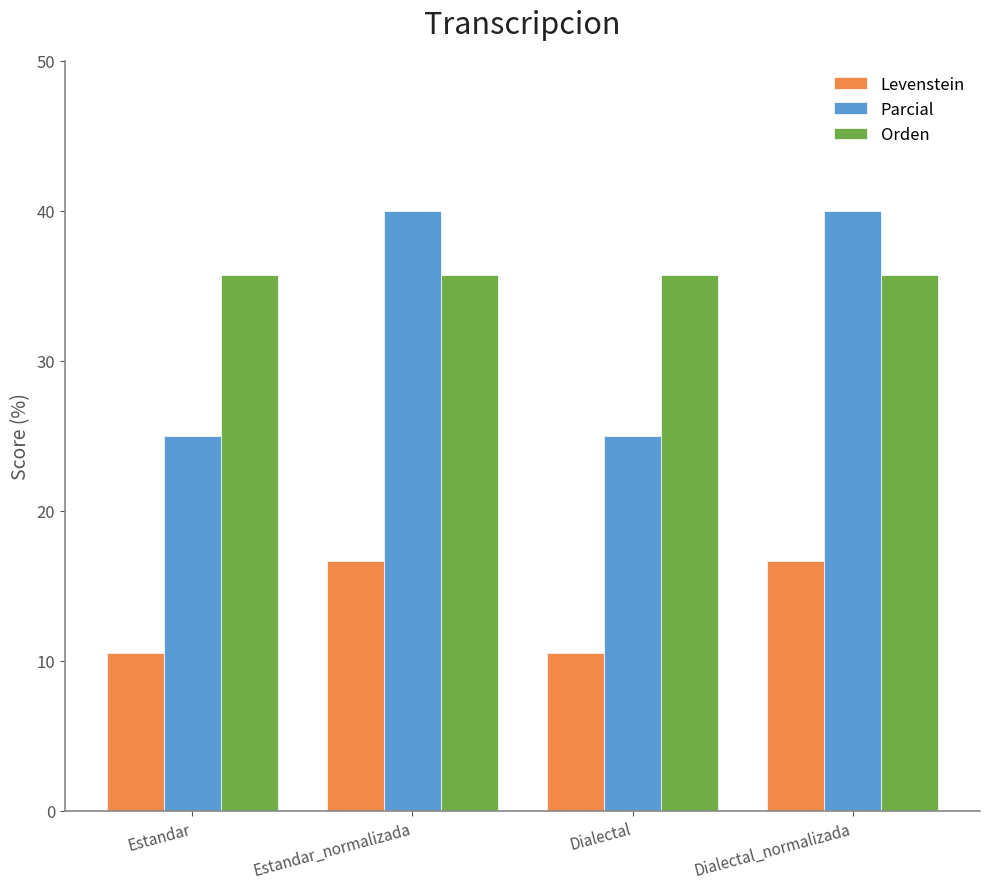

What is the spread (max minus min) of values at Dialectal_normalizada?

23.3